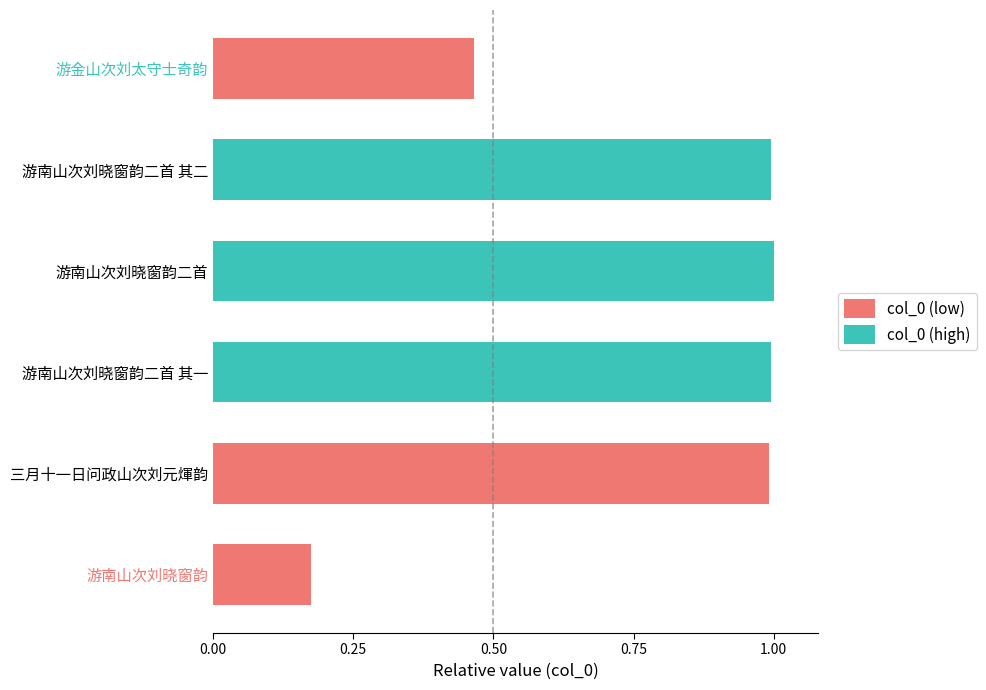

Which has a higher value, 游南山次刘晓窗韵 or 游金山次刘太守士奇韵?

游金山次刘太守士奇韵